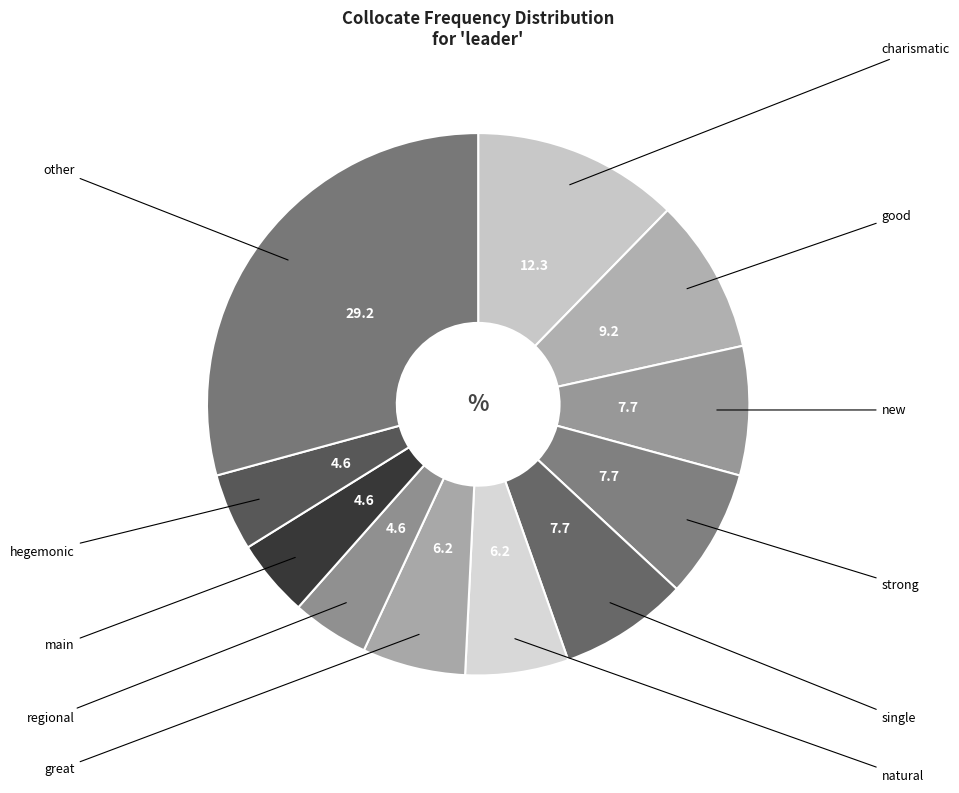

How many slices are in this pie chart?

11